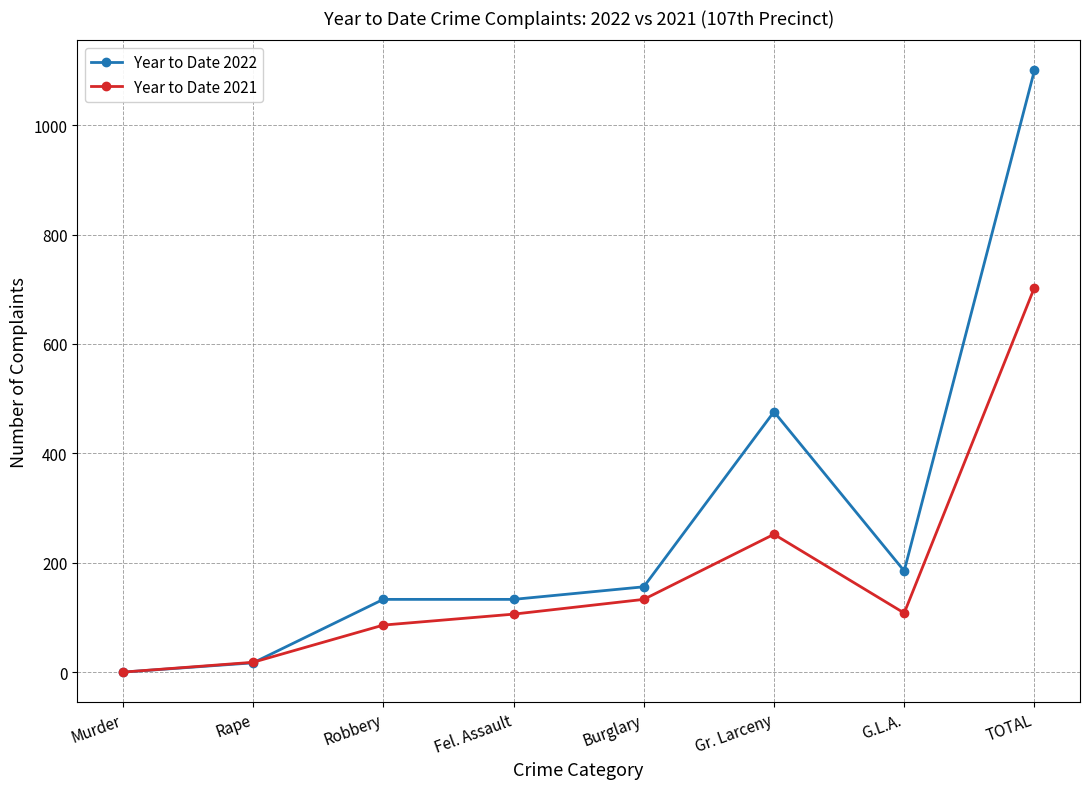

How many positive values does the Year to Date 2022 series have?

7